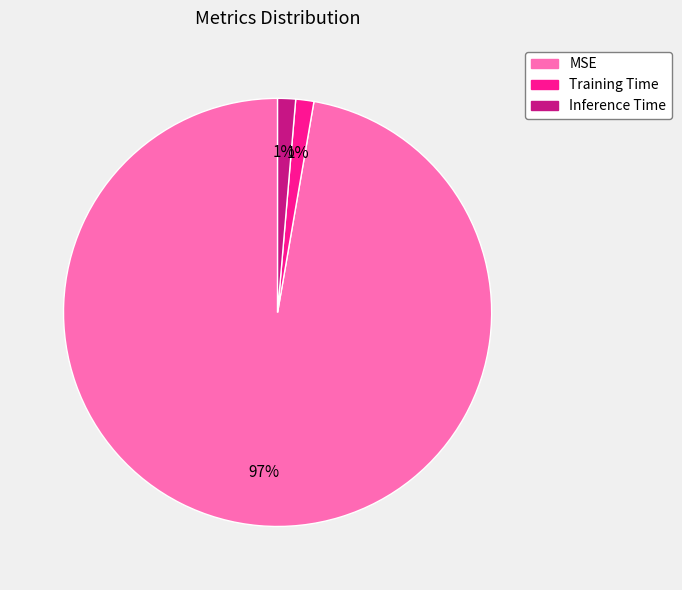

To the nearest percent, what is the average slice percentage?

33%